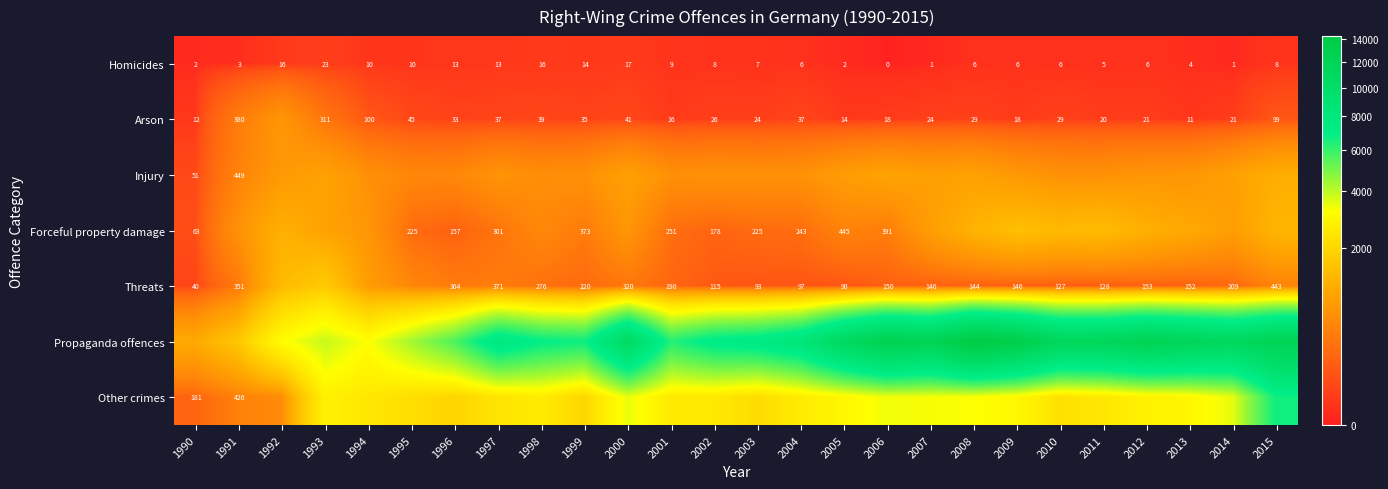

At which label does Homicides first exceed 7?

1992